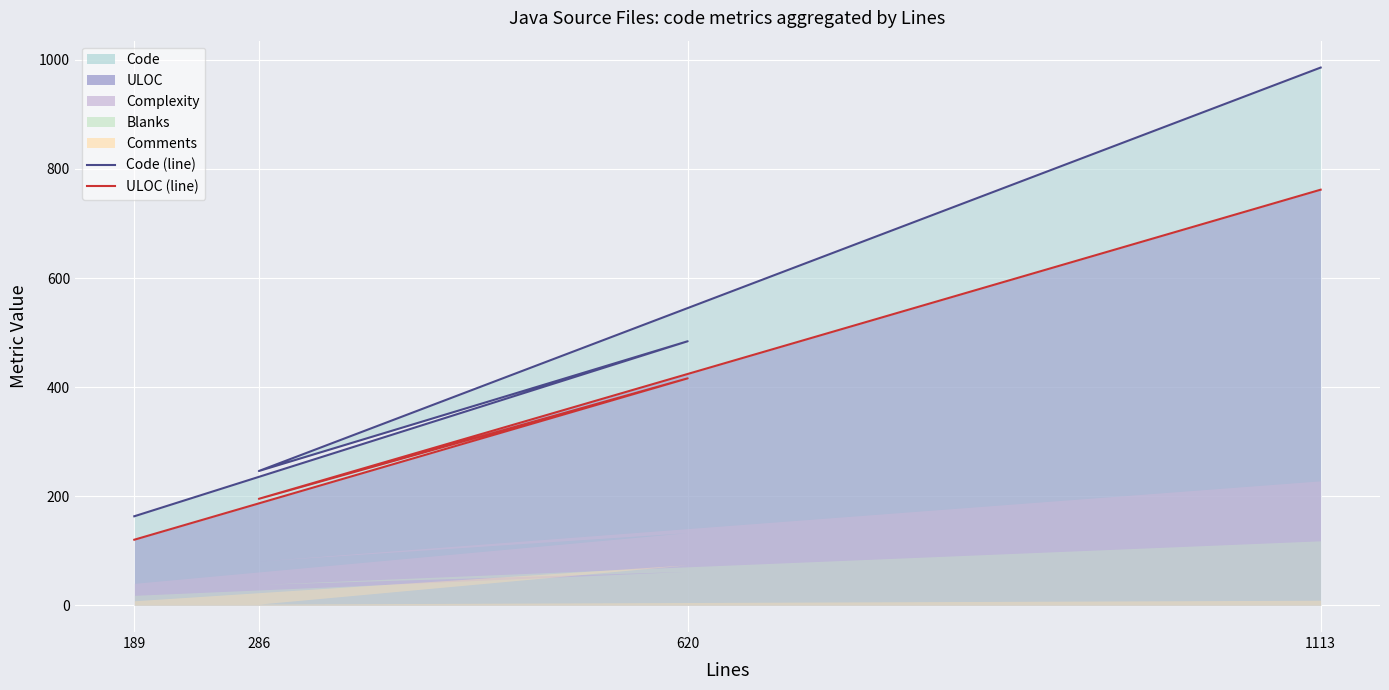

How many interior local peaks does the ULOC (line) series have?

1